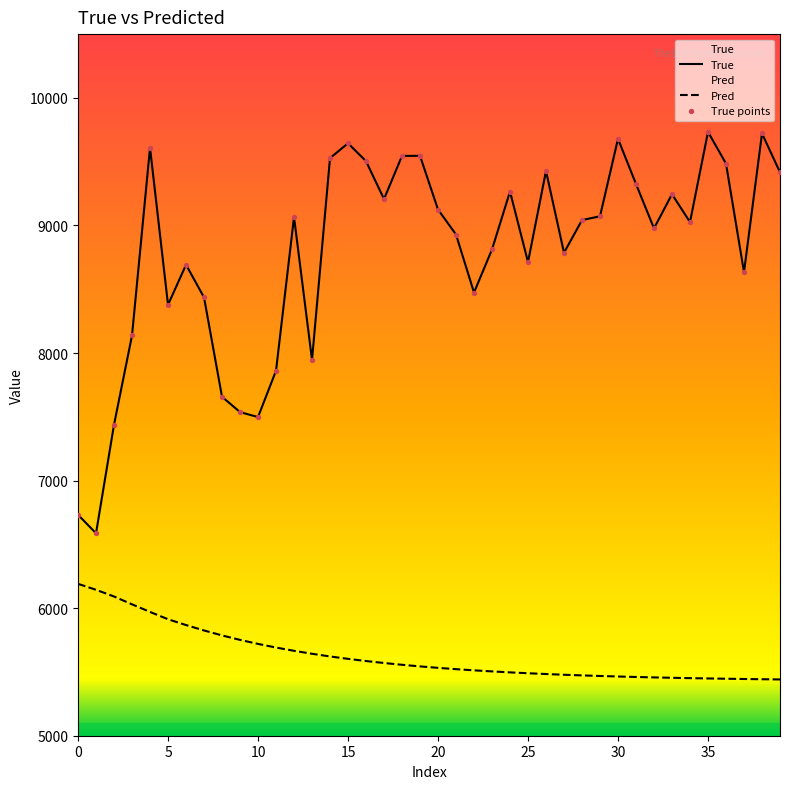

What is the total value across all series at 30?

15143.3